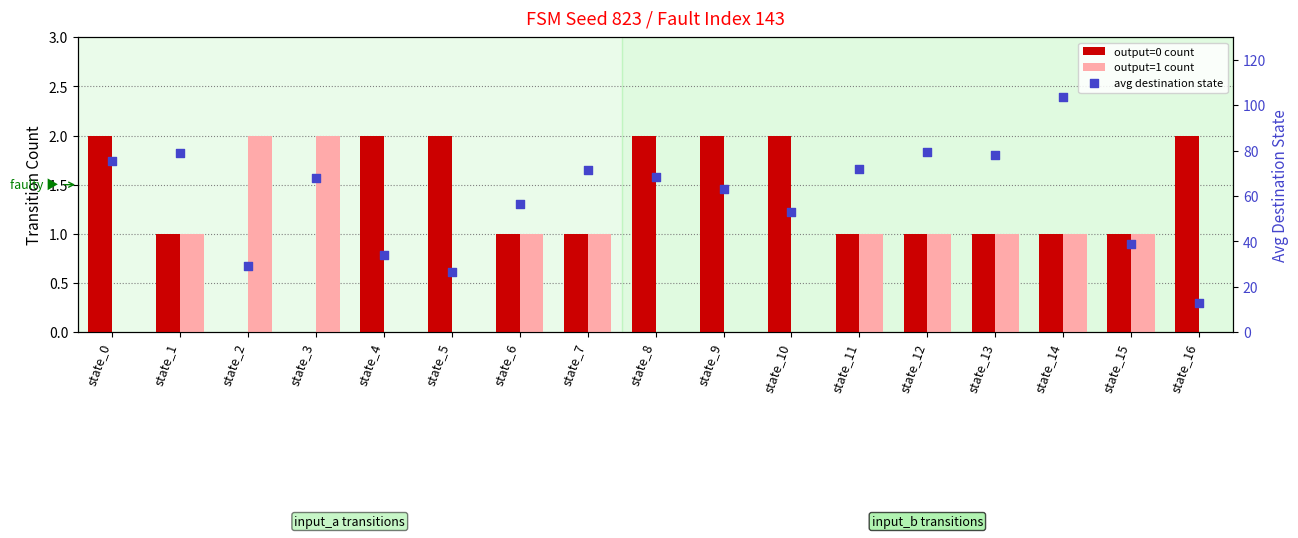

Which series reaches the maximum Y coordinate?

avg destination state